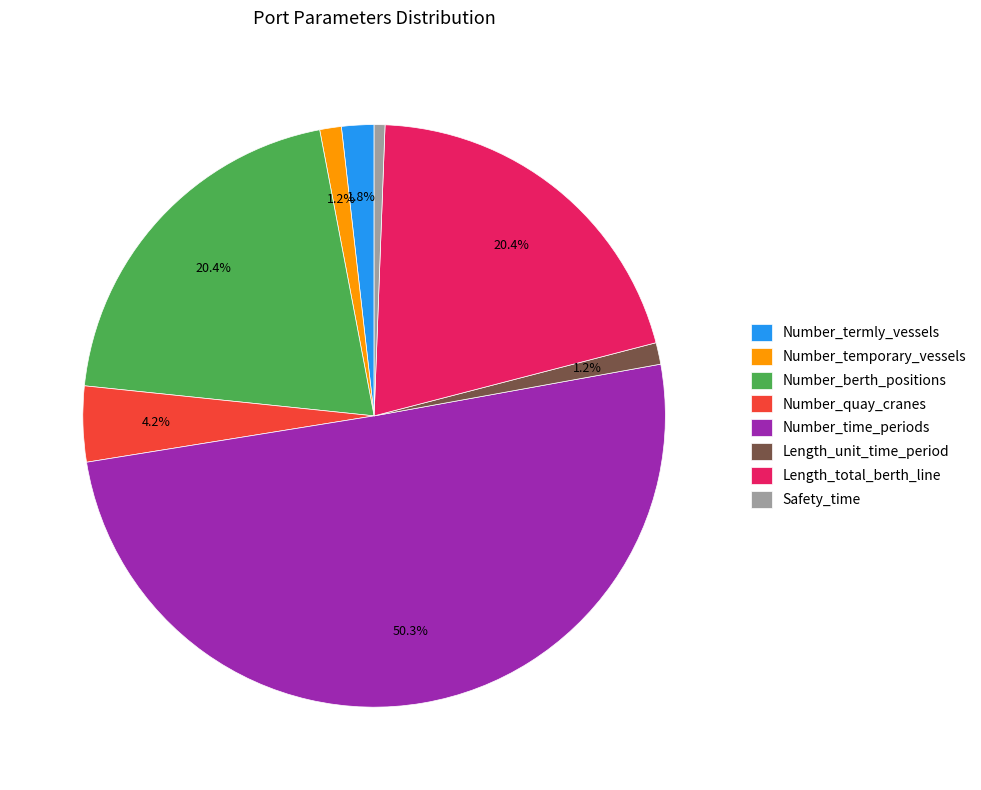

Count the number of slices in the pie.

8